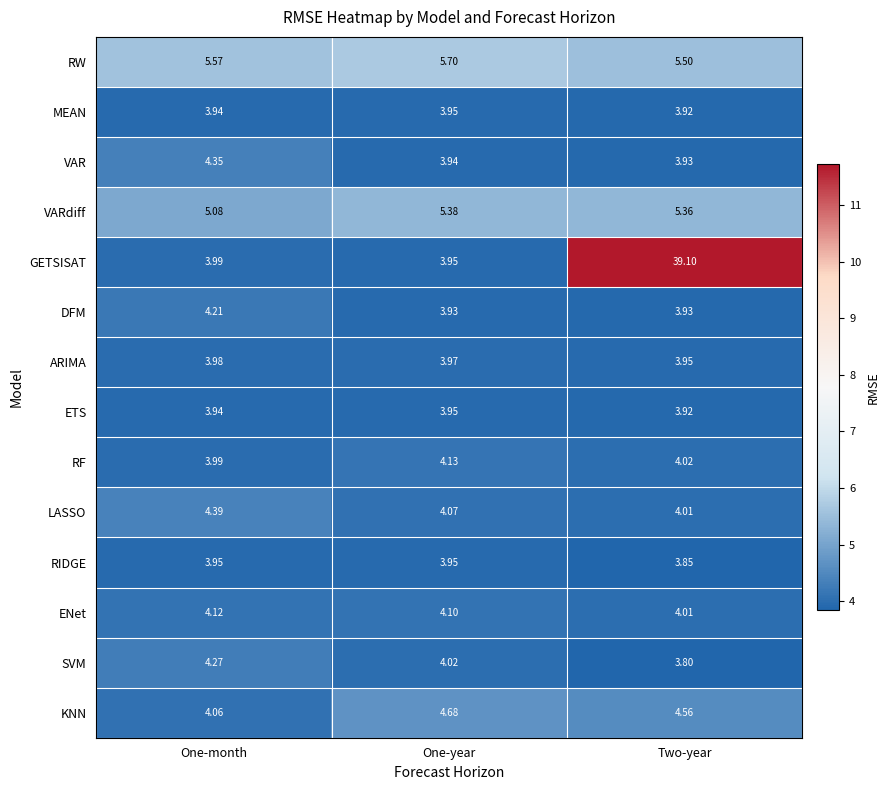

Which series has the widest spread of values?

GETSISAT